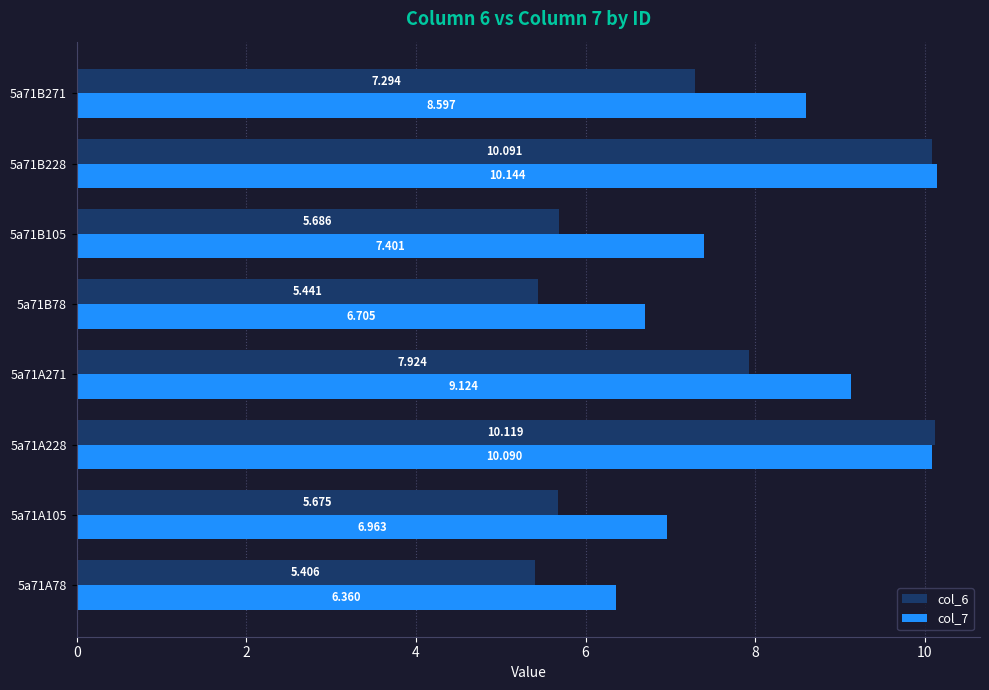

How many data points in col_7 are above 8?

4